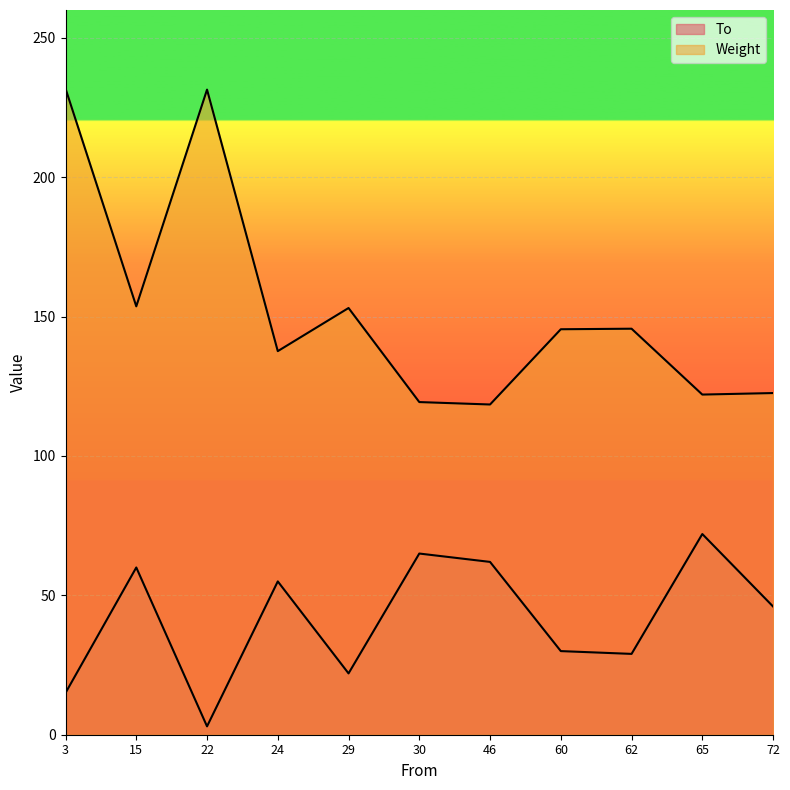

How many lines are shown in the chart?

2